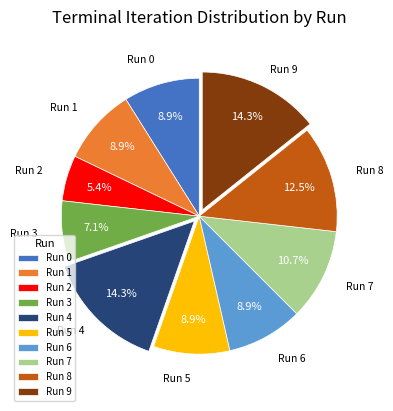

How many segments does this pie chart have?

10